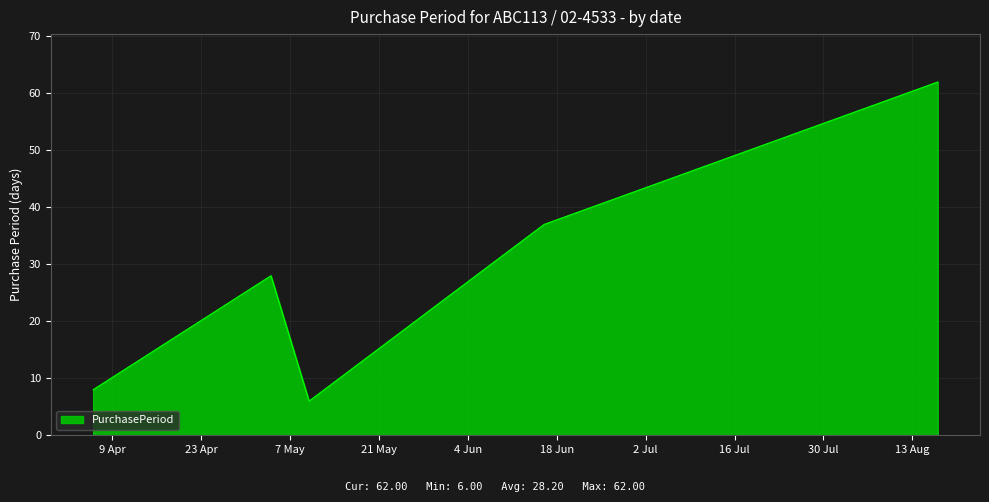

What is the sum of all values?

141